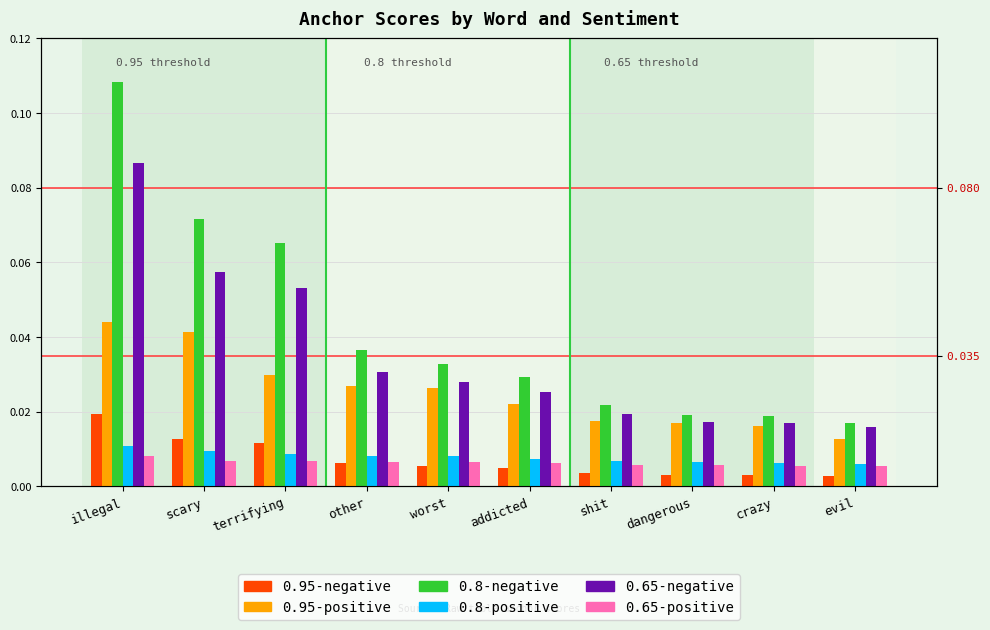

Where is 0.65-positive nearest to the value 0?

evil